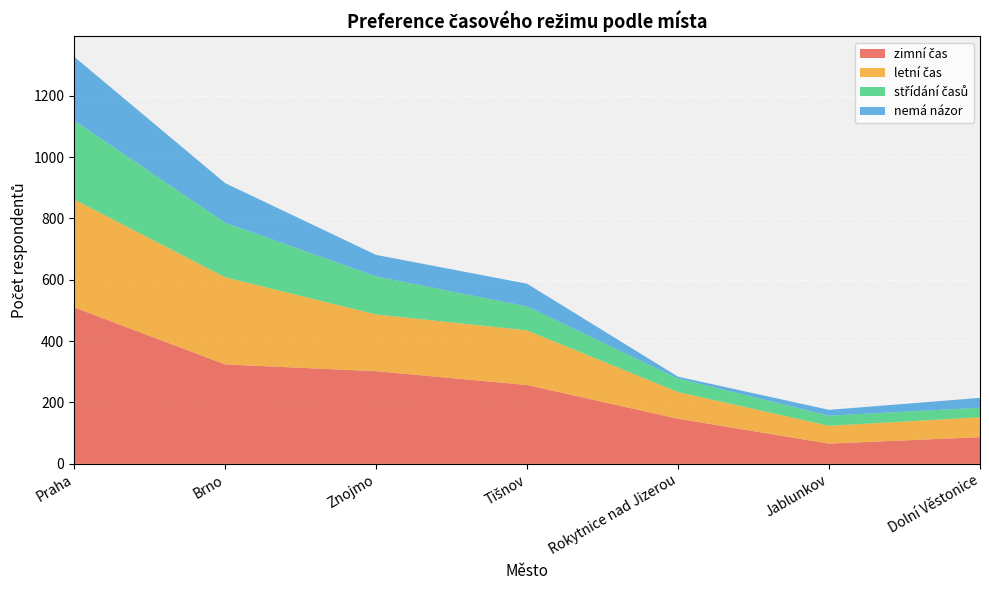

Reading right to left, list all the values displayed in this chart.

zimní čas: 87	66	147	257	302	324	510
letní čas: 65	58	87	178	185	284	352
střídání časů: 31	33	44	78	124	178	257
nemá názor: 32	19	6	74	70	129	208